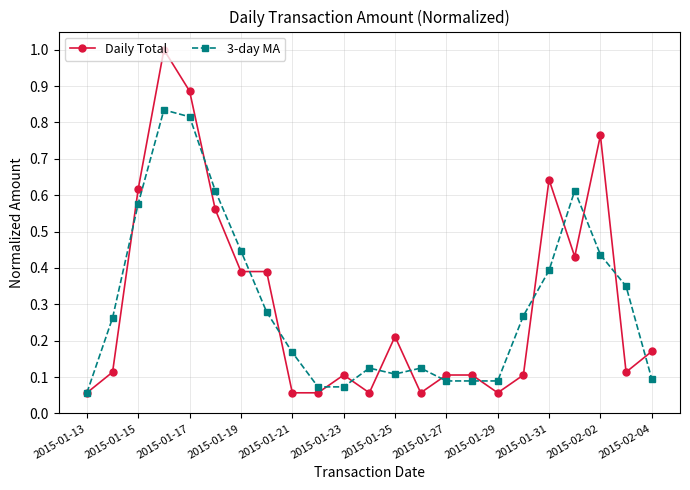

What are all the series names shown in the legend?

Daily Total, 3-day MA